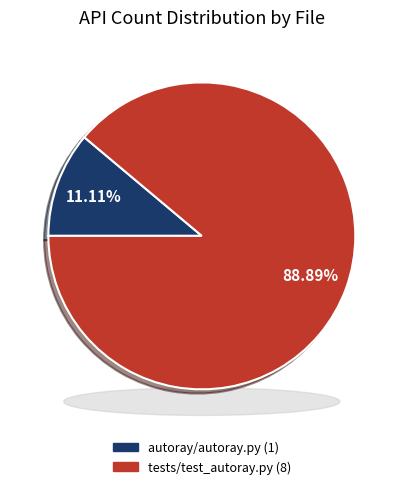

To the nearest percent, what portion does tests/test_autoray.py represent?

89%